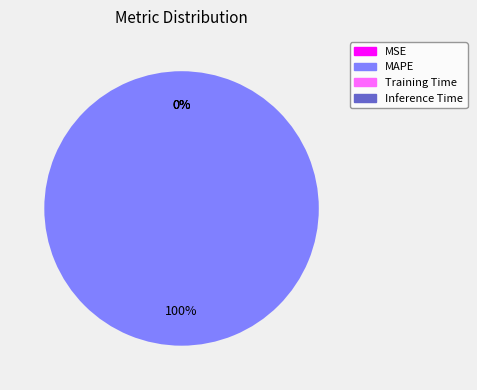

Count the number of slices in the pie.

4